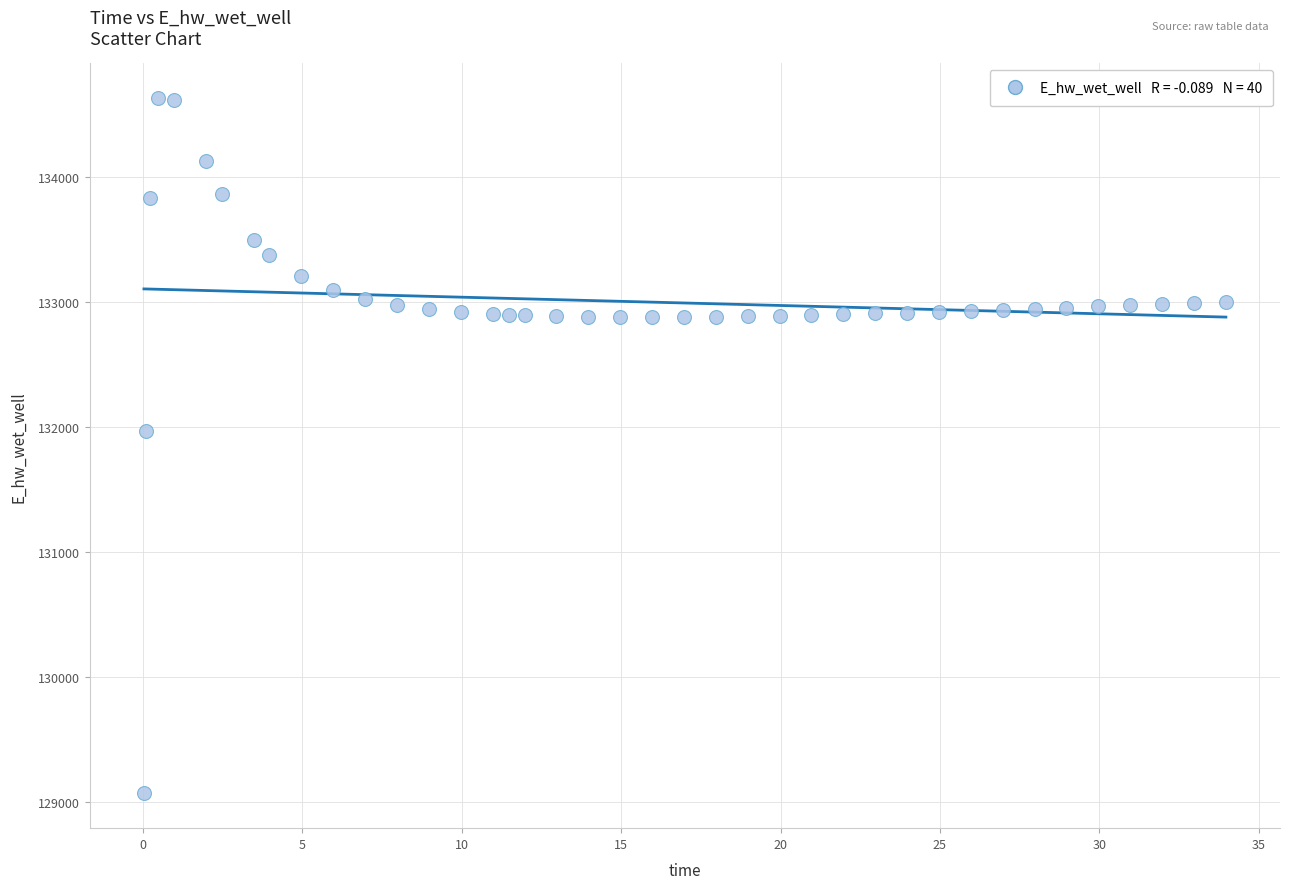

What Y value in the scatter plot is closest to 131849?

131970.0